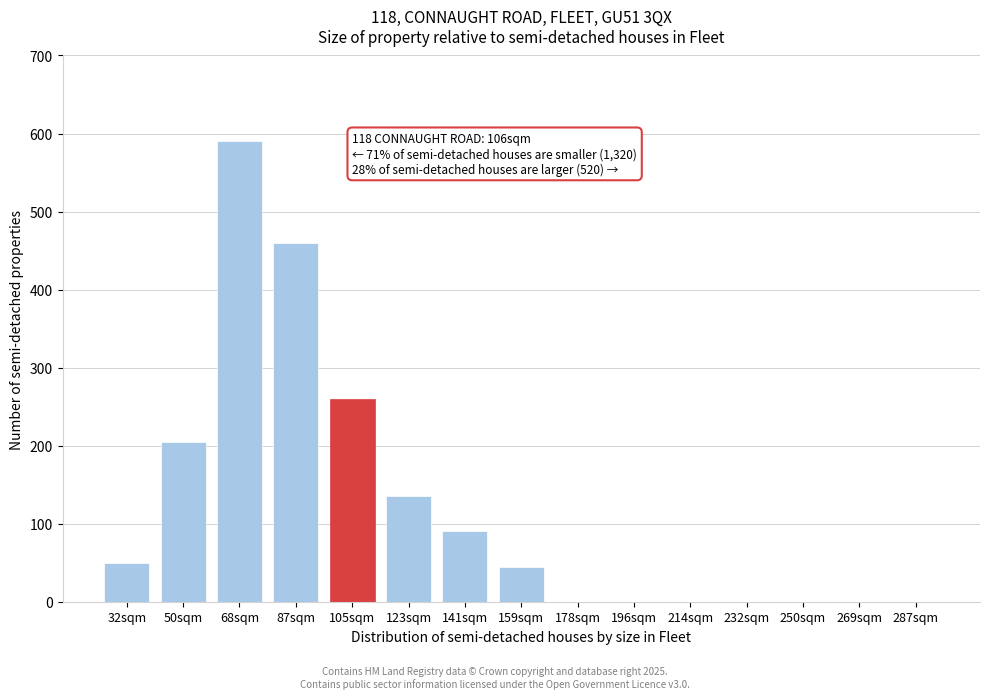

Reading left to right, list all the values displayed in this chart.

32sqm=50	50sqm=205	68sqm=590	87sqm=460	105sqm=260	123sqm=135	141sqm=90	159sqm=45	178sqm=0	196sqm=0	214sqm=0	232sqm=0	250sqm=0	269sqm=0	287sqm=0